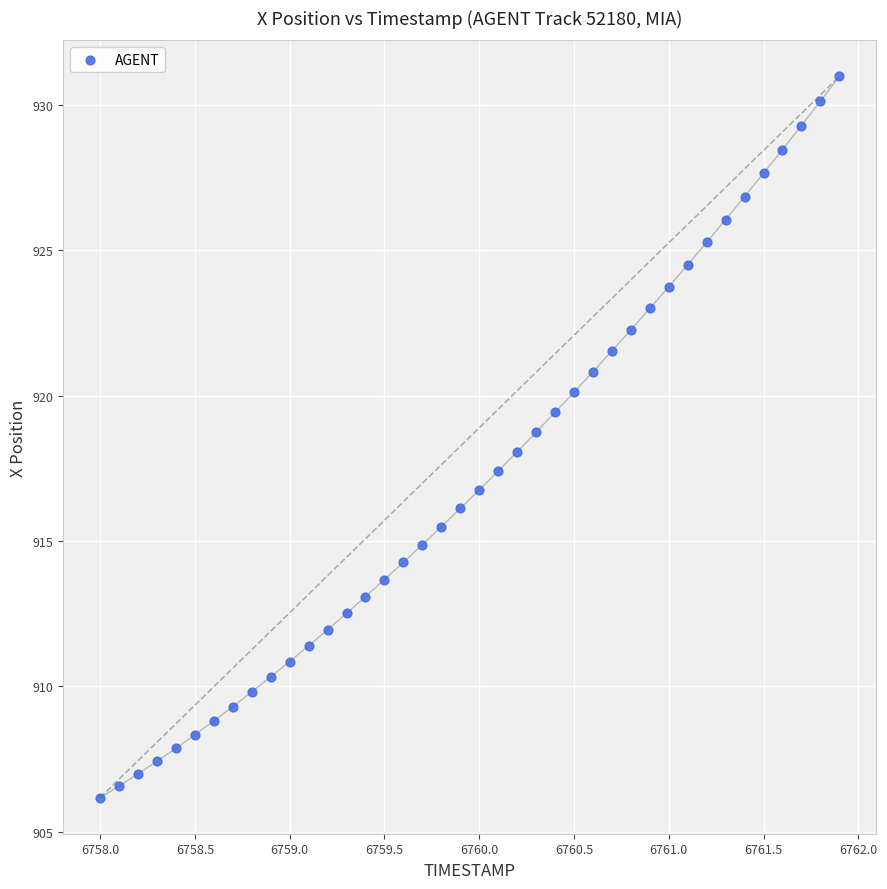

What is the range of Y values (max minus min)?

24.8